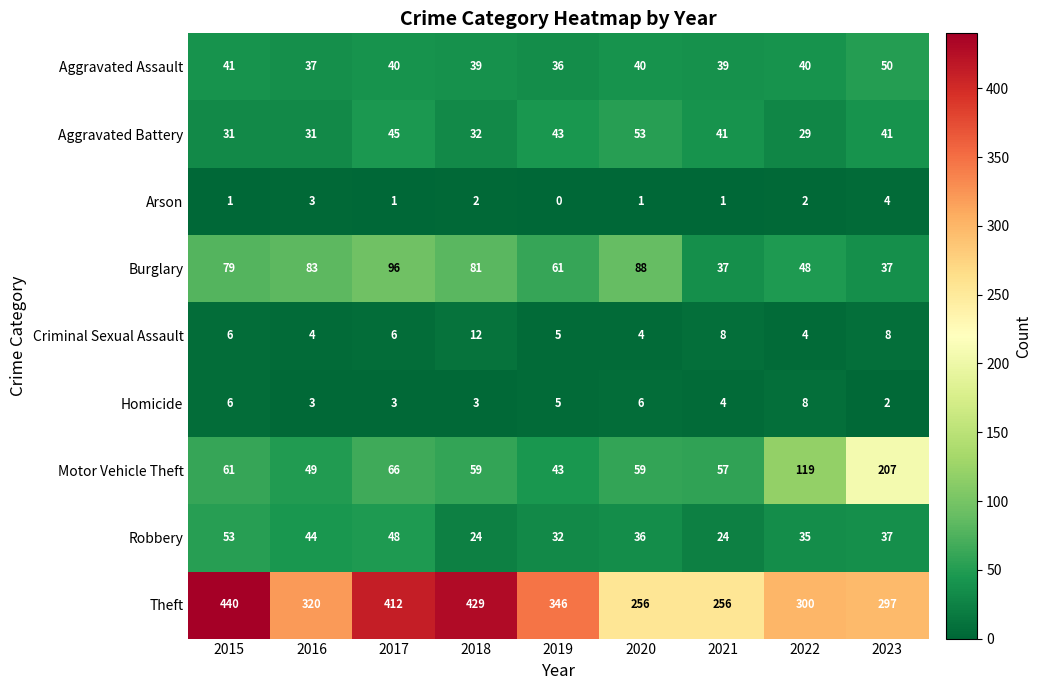

At how many categories does at least one series exceed 2?

9